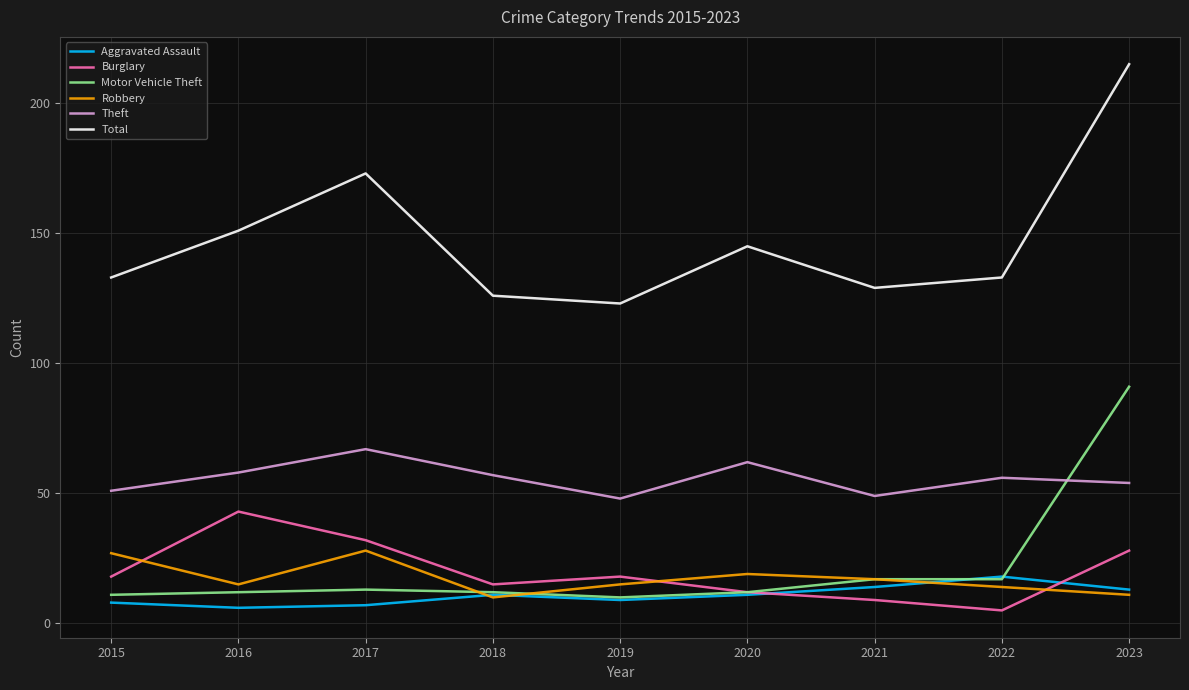

Which series has the largest range (max minus min)?

Total